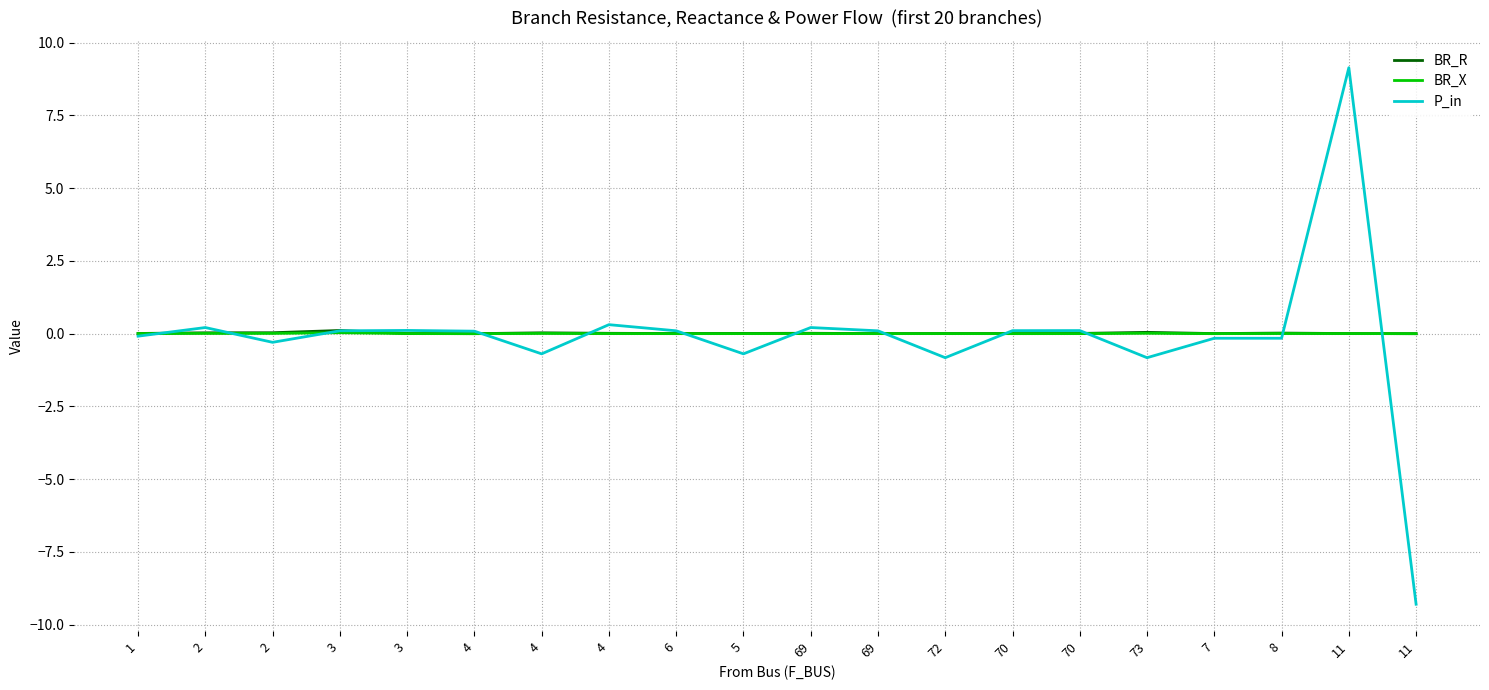

Does the chart have visible grid lines?

Yes